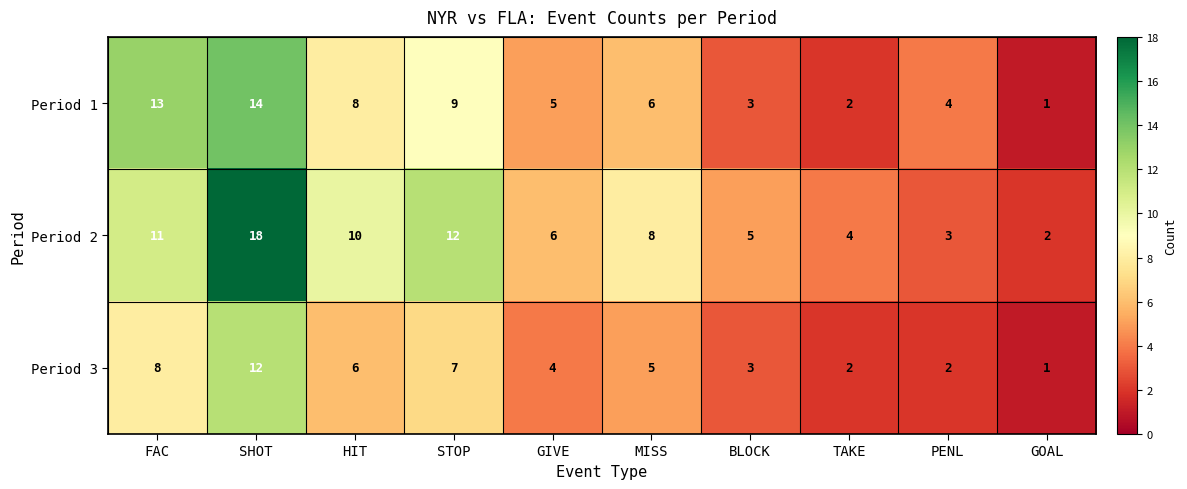

Which category has the lowest value across all series?

GOAL